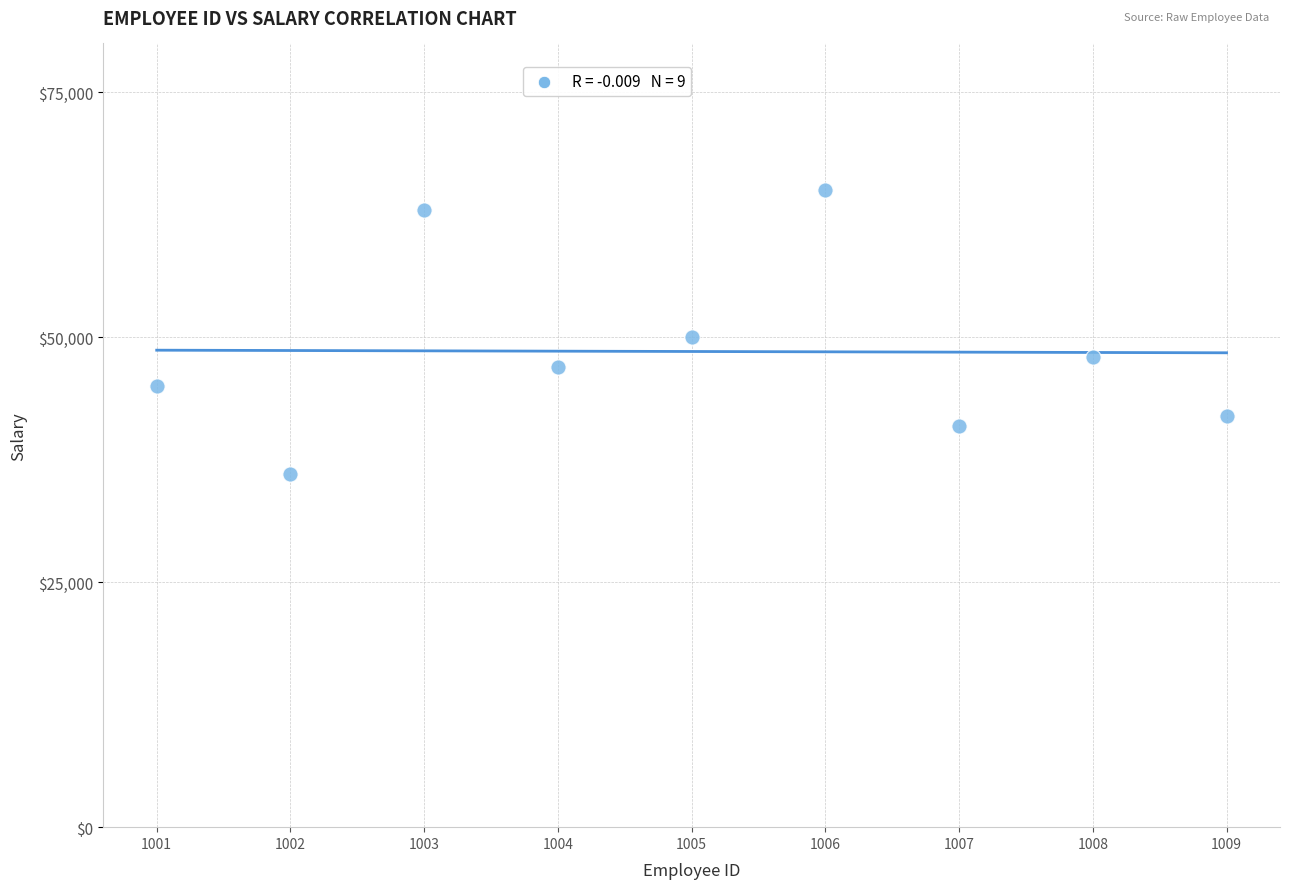

What is the average X value?

1005